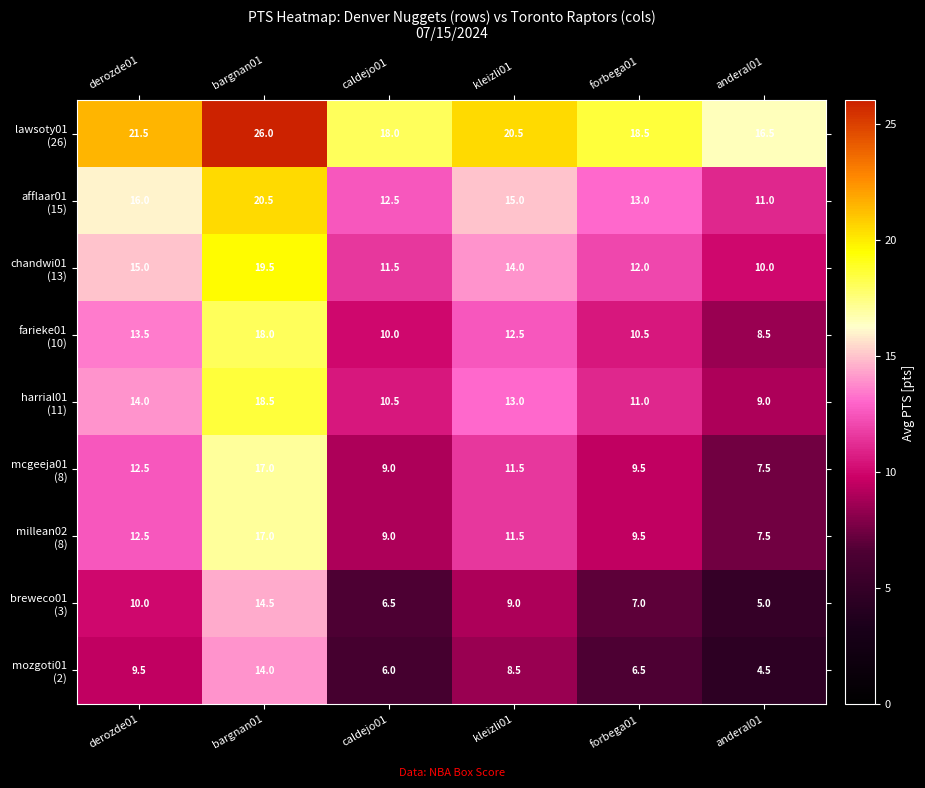

Which label corresponds to the smallest value in the chart?

anderal01